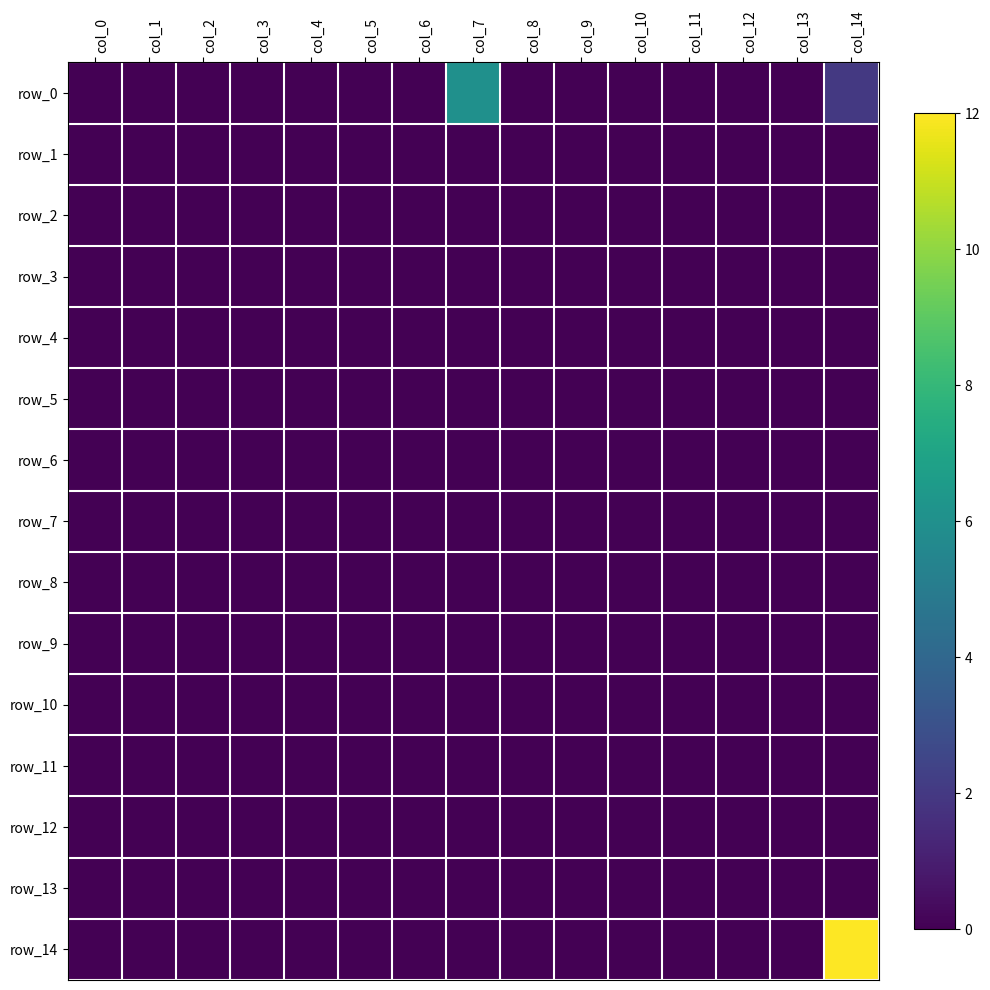

At how many categories does at least one series exceed 5?

2